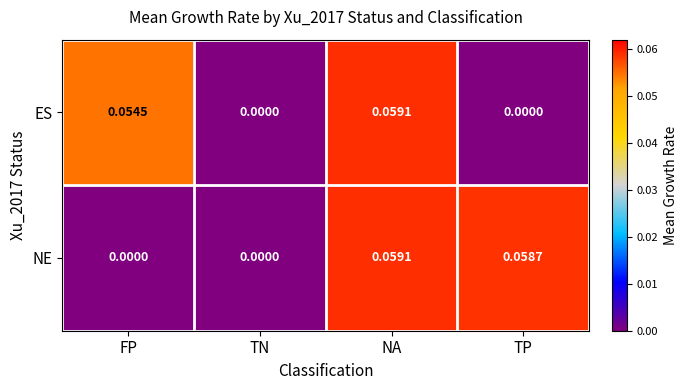

At which label does ES reach its peak?

NA